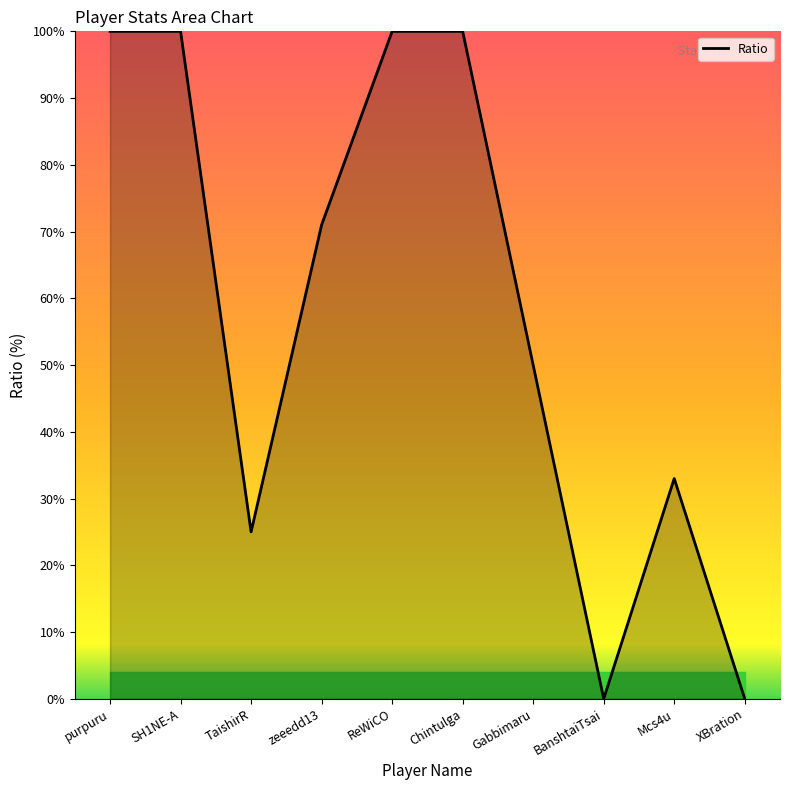

Which has a higher value, purpuru or TaishirR?

purpuru